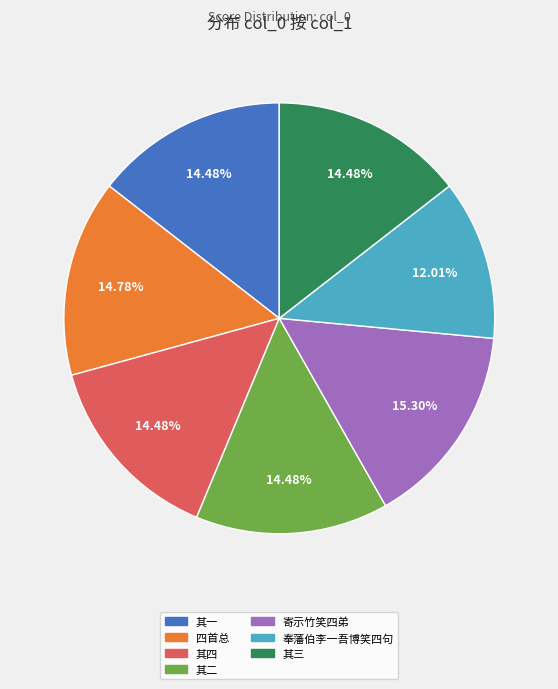

Does any single category account for the majority?

No